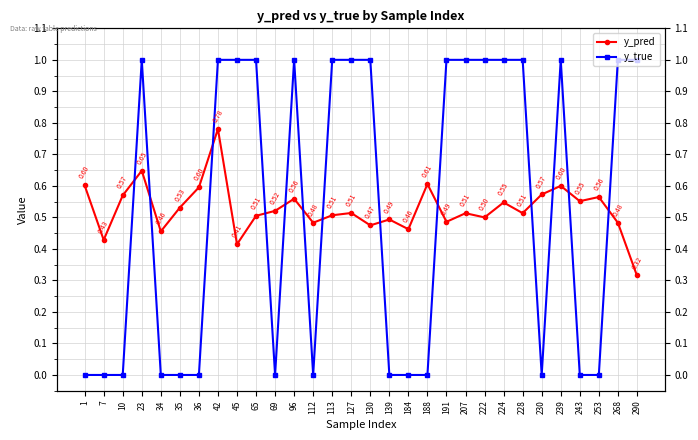

After their last crossing, which series has the higher values: y_true or y_pred?

y_true